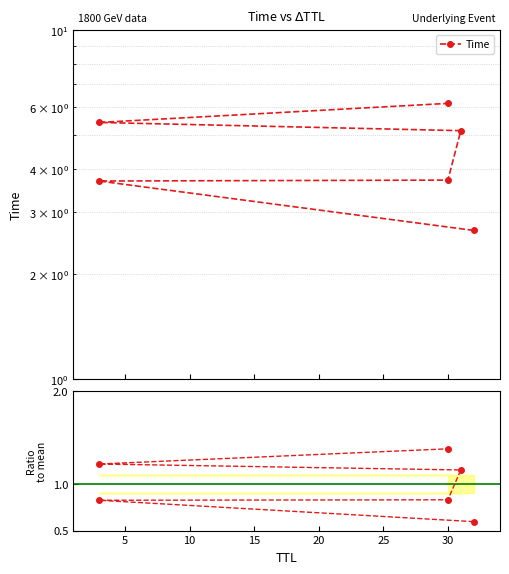

Is this an area chart (filled region under the line)?

No